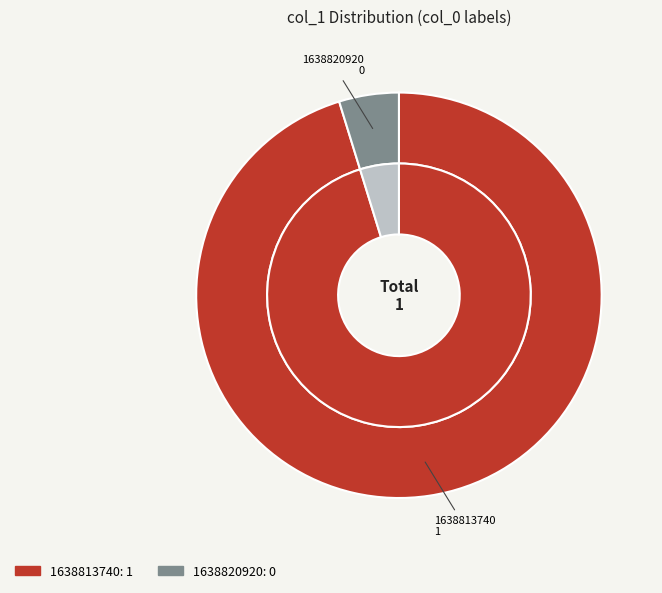

Combined, what portion of the pie is 1638813740 and 1638820920?

100.0%